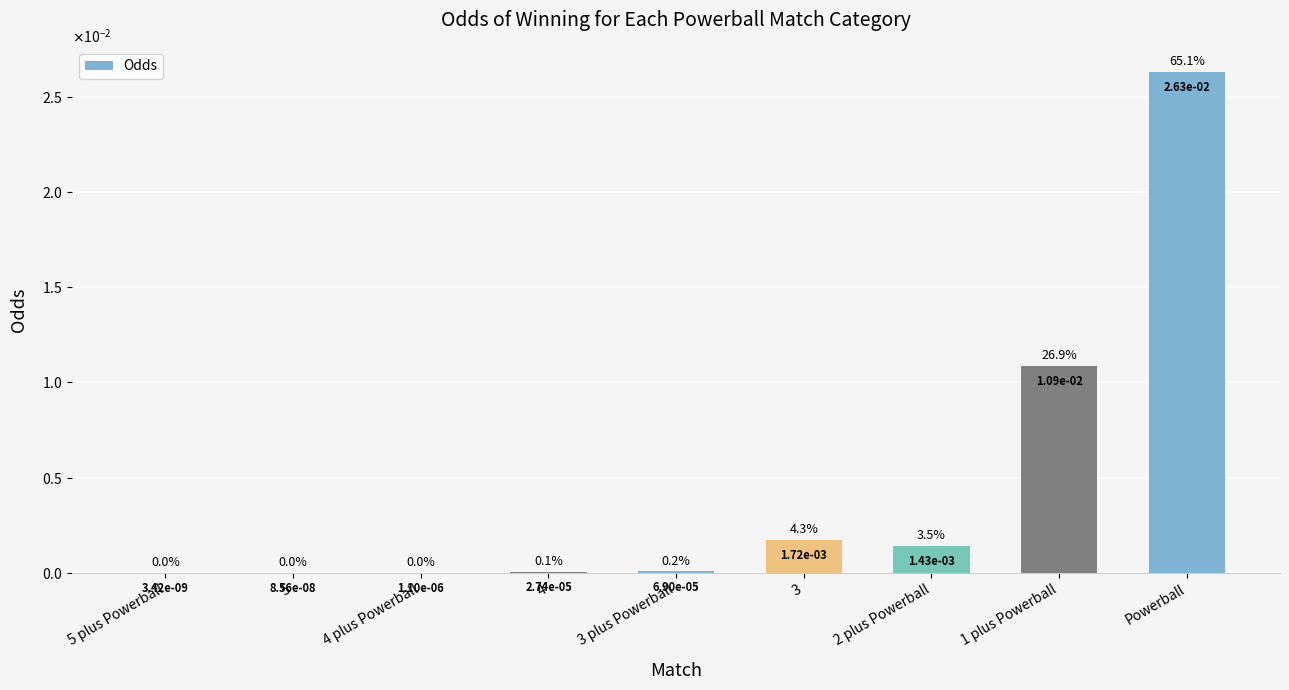

Are the bars horizontal?

No